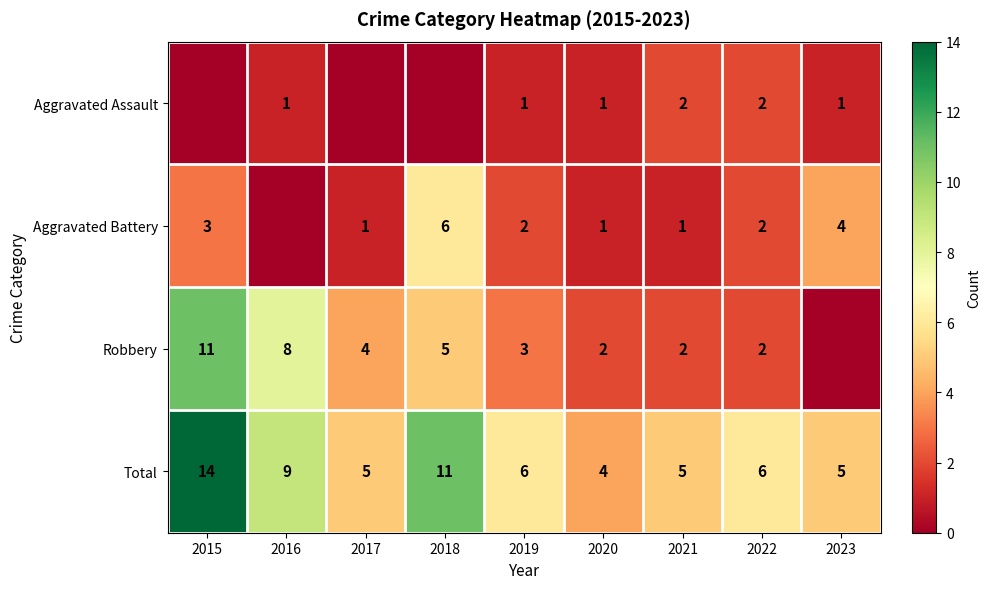

What is the total value across all series at 2018?

22